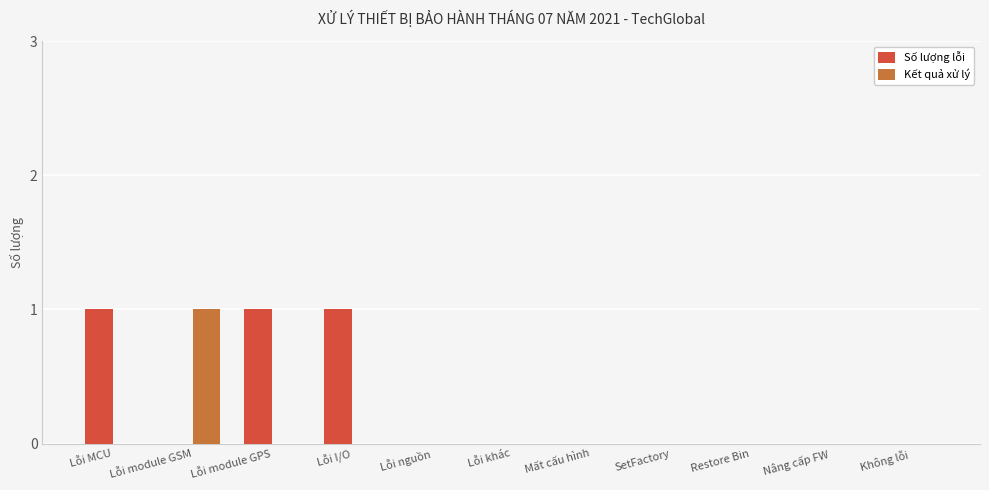

Reading right to left, extract all data points from this chart.

Số lượng lỗi: Không lỗi=0	Nâng cấp FW=0	Restore Bin=0	SetFactory=0	Mất cấu hình=0	Lỗi khác=0	Lỗi nguồn=0	Lỗi I/O=1	Lỗi module GPS=1	Lỗi module GSM=0	Lỗi MCU=1
Kết quả xử lý: Không lỗi=0	Nâng cấp FW=0	Restore Bin=0	SetFactory=0	Mất cấu hình=0	Lỗi khác=0	Lỗi nguồn=0	Lỗi I/O=0	Lỗi module GPS=0	Lỗi module GSM=1	Lỗi MCU=0